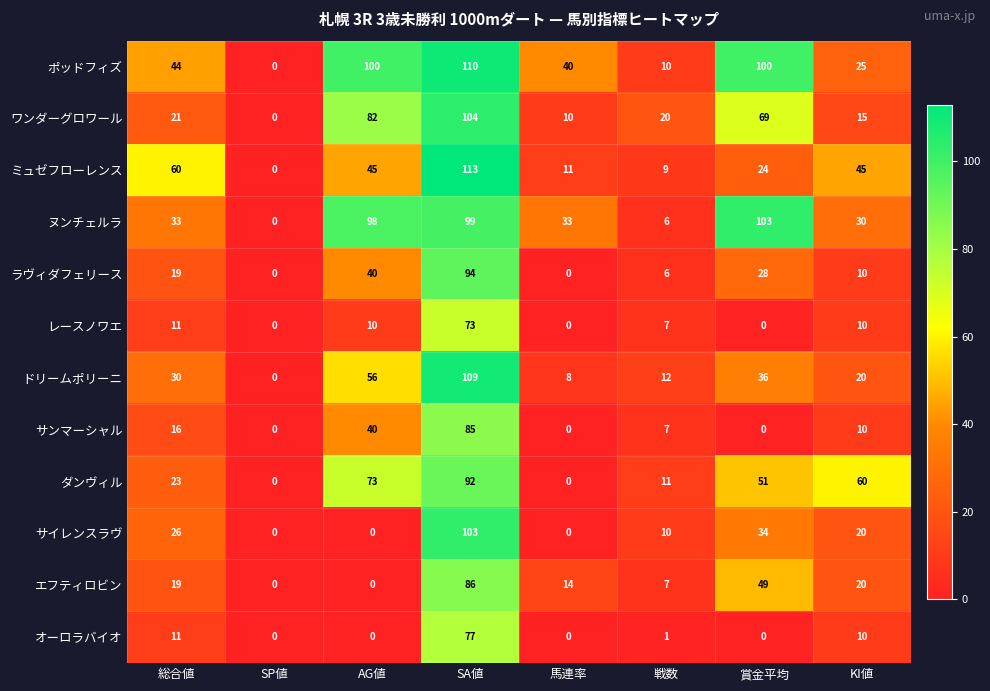

What is the approximate value of オーロラバイオ at 総合値, to the nearest 10?

10